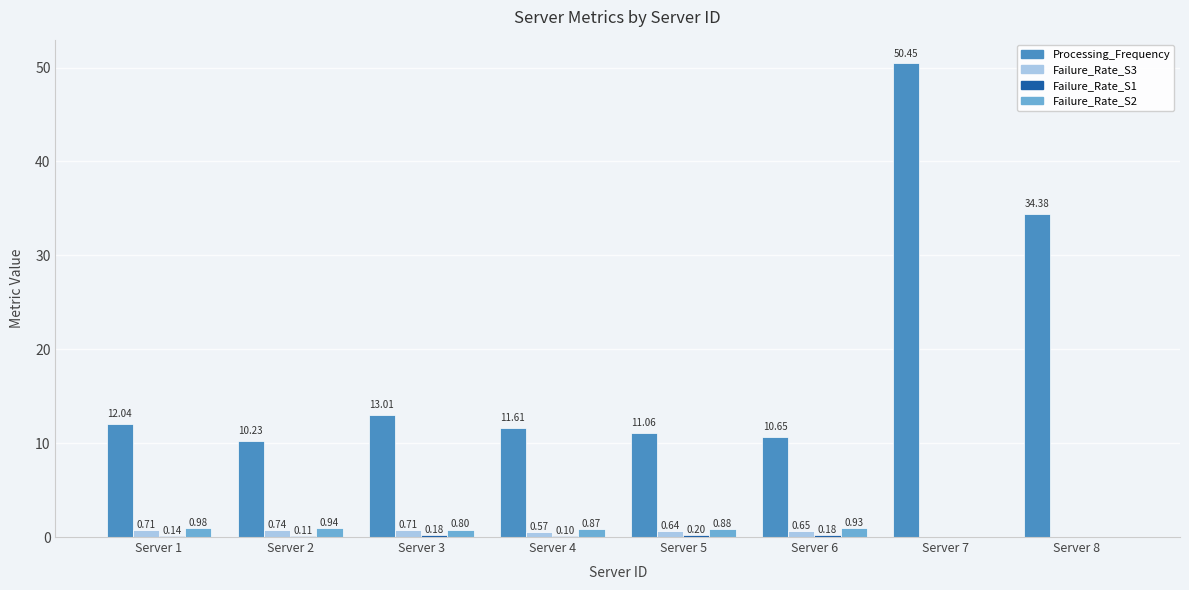

What is the sum of all Failure_Rate_S2 values?

5.4